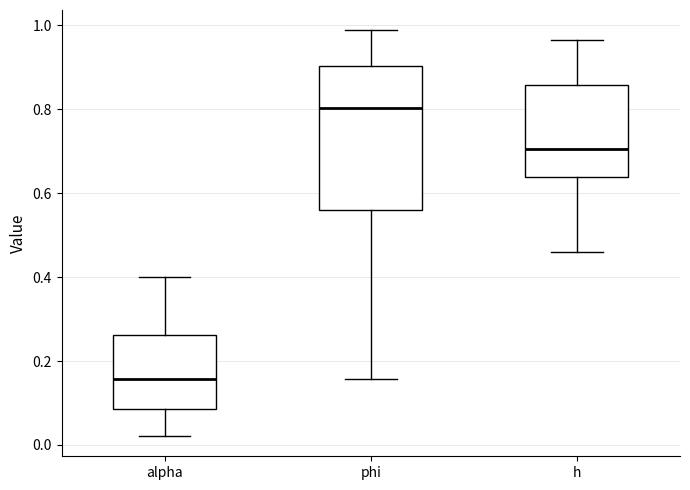

Where does the lower whisker of the box for alpha end on the y-axis? The values are not printed on the chart, so give them approximately, as read against the axis.

0.02